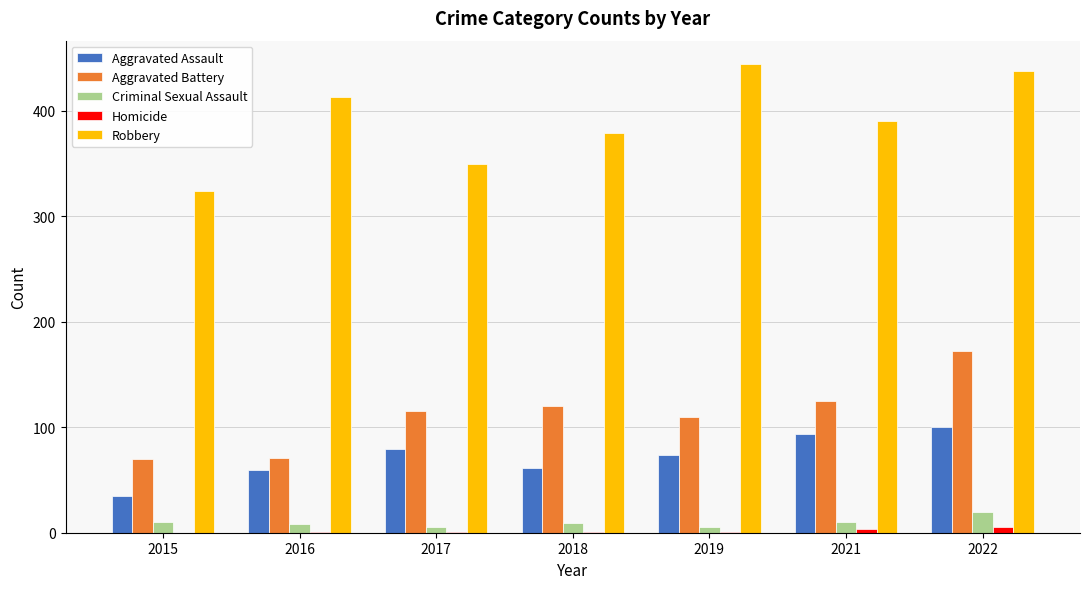

Which series changed the most between 2017 and 2022?

Robbery